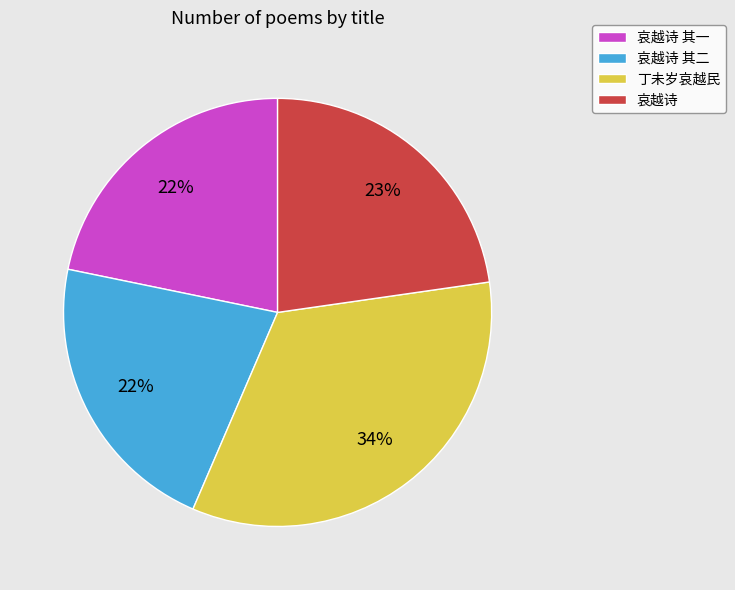

Is the sum of 哀越诗 其一 and 哀越诗 greater than half?

No